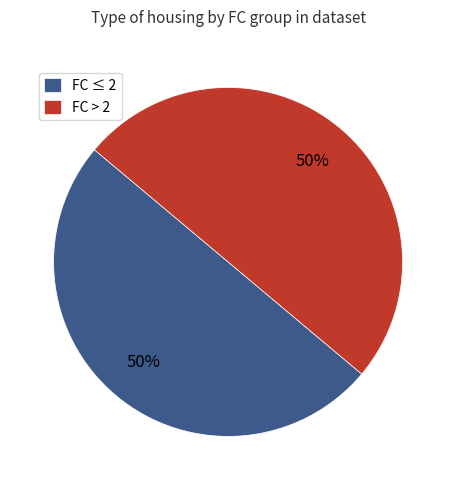

Approximately how many times larger is the value at FC > 2 compared to FC ≤ 2?

1.0